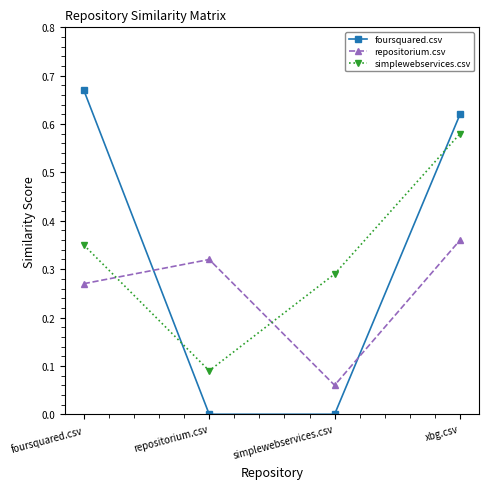

Which category has the highest value in the repositorium.csv series?

xbg.csv